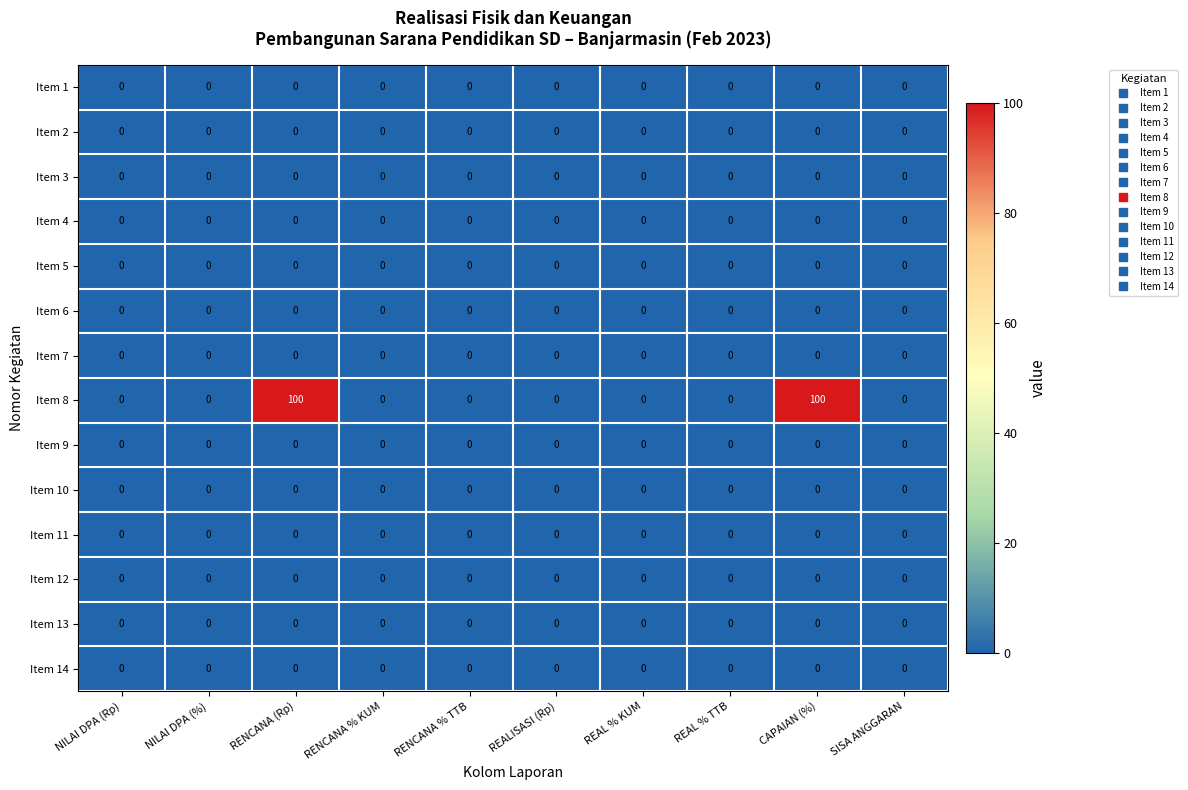

The value of Item 4 at RENCANA (Rp) is 0. True or false?

True